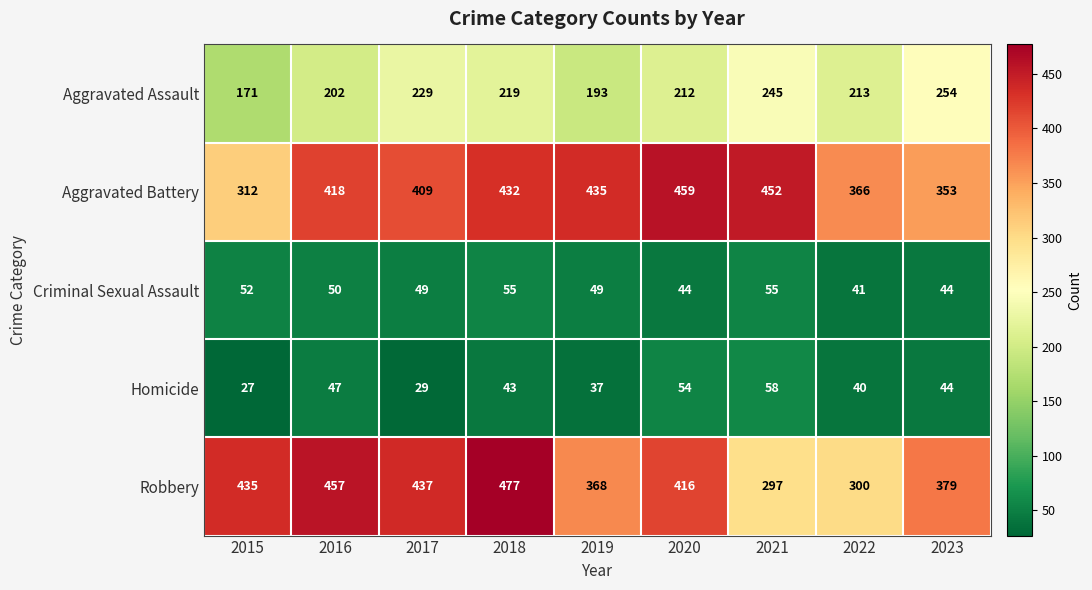

What is the difference between the highest and lowest values at 2022?

326